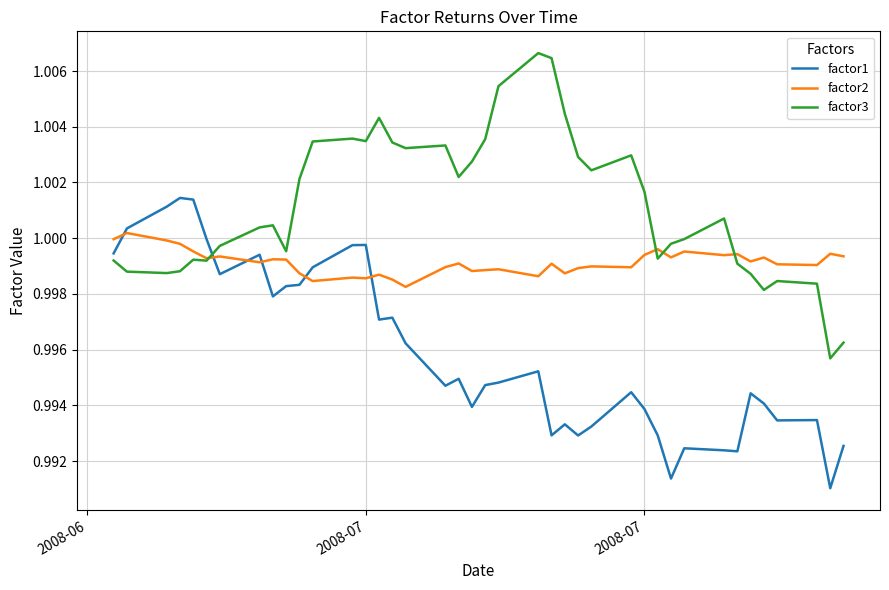

Which series has the largest total across all categories?

factor3